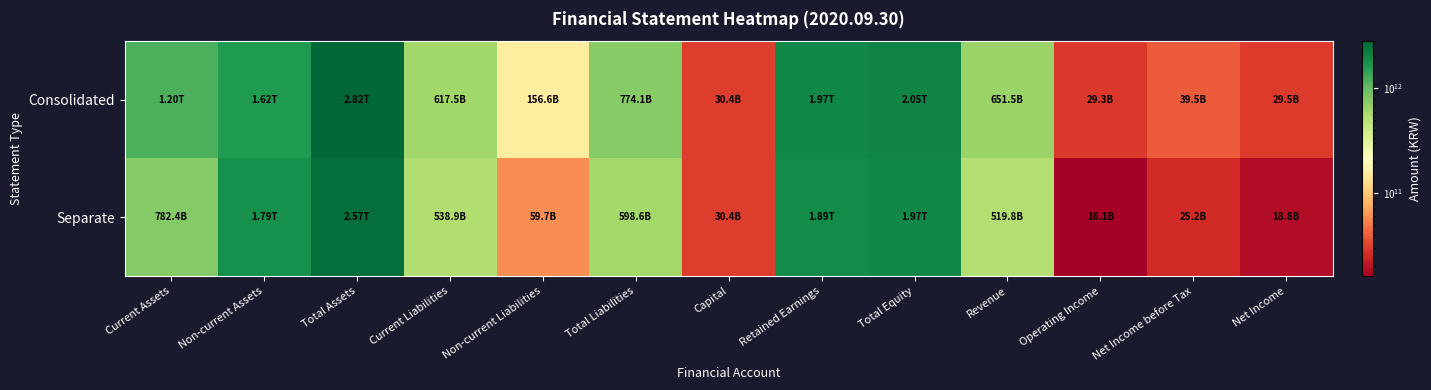

At which category is the sum across all series the highest?

Total Assets